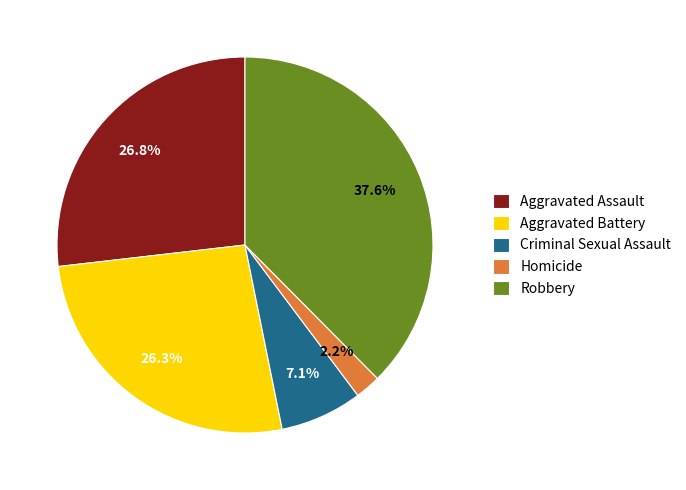

What is the smallest slice in the pie chart?

Homicide